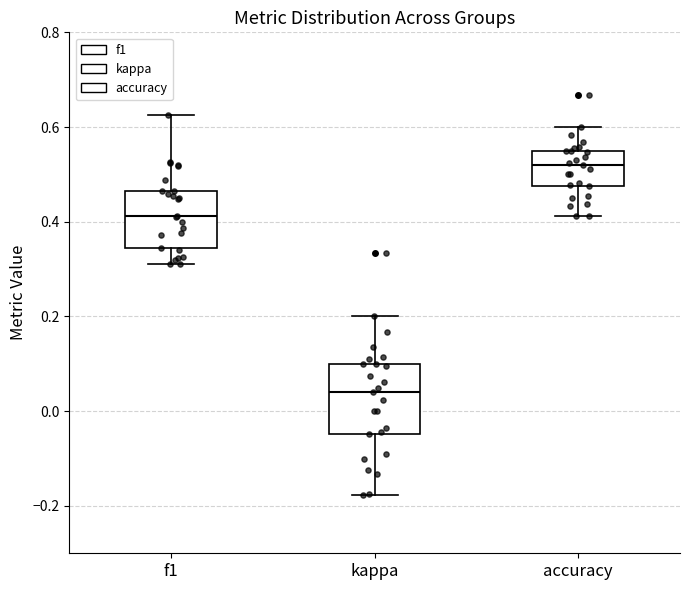

Where does the upper whisker of the box for kappa end on the y-axis? The values are not printed on the chart, so give them approximately, as read against the axis.

0.20